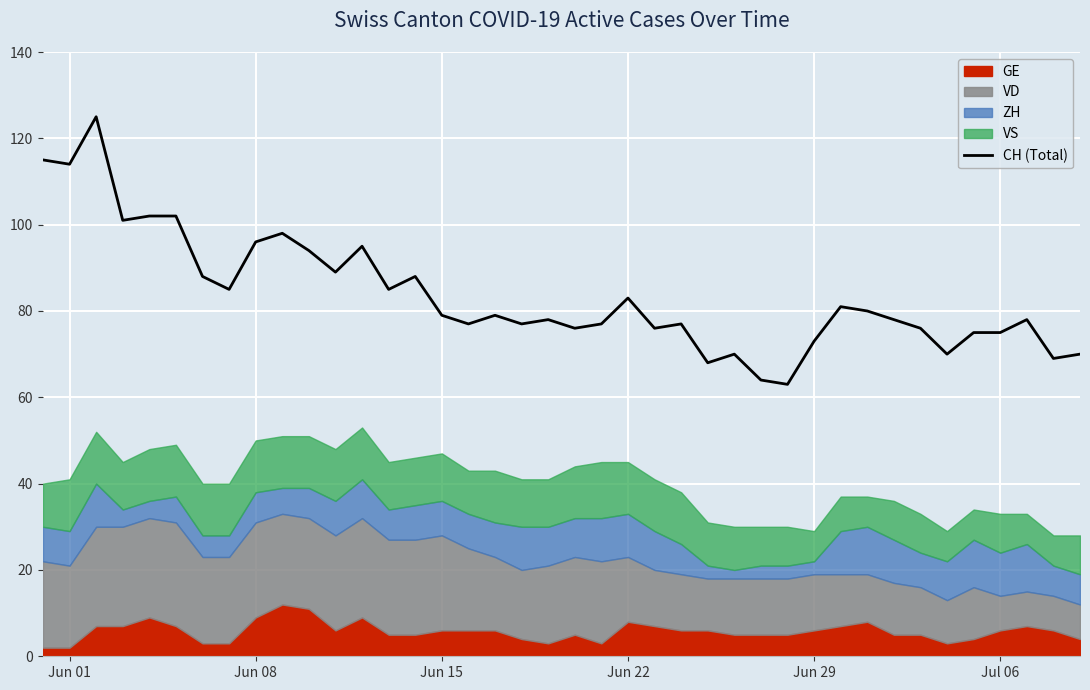

What is the highest value of the CH (Total) series?

125